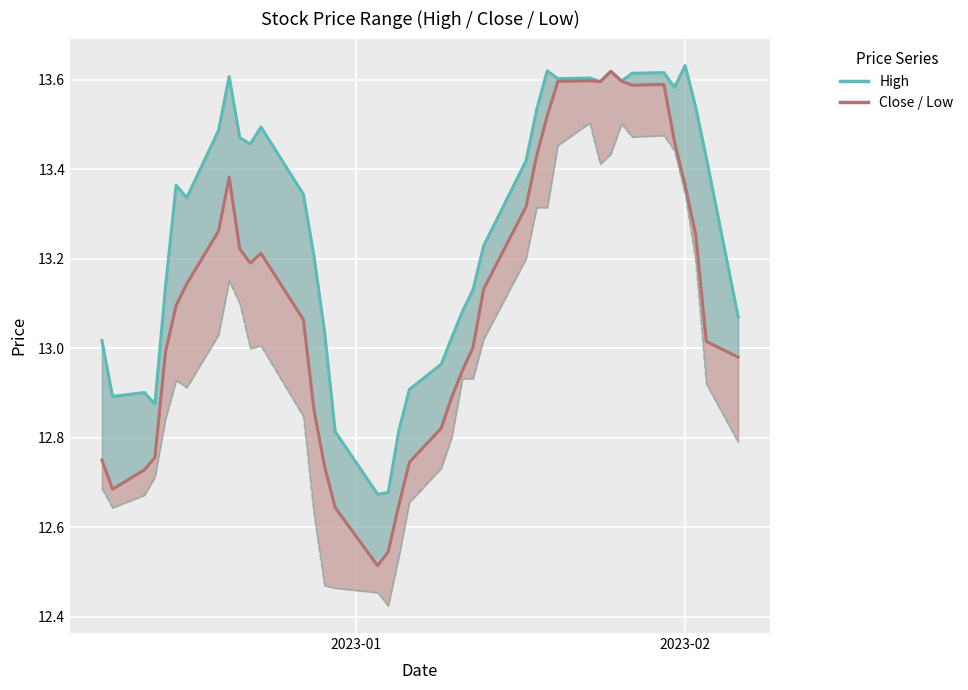

True or false: Low_line has more than 2 points higher than both neighbors.

True